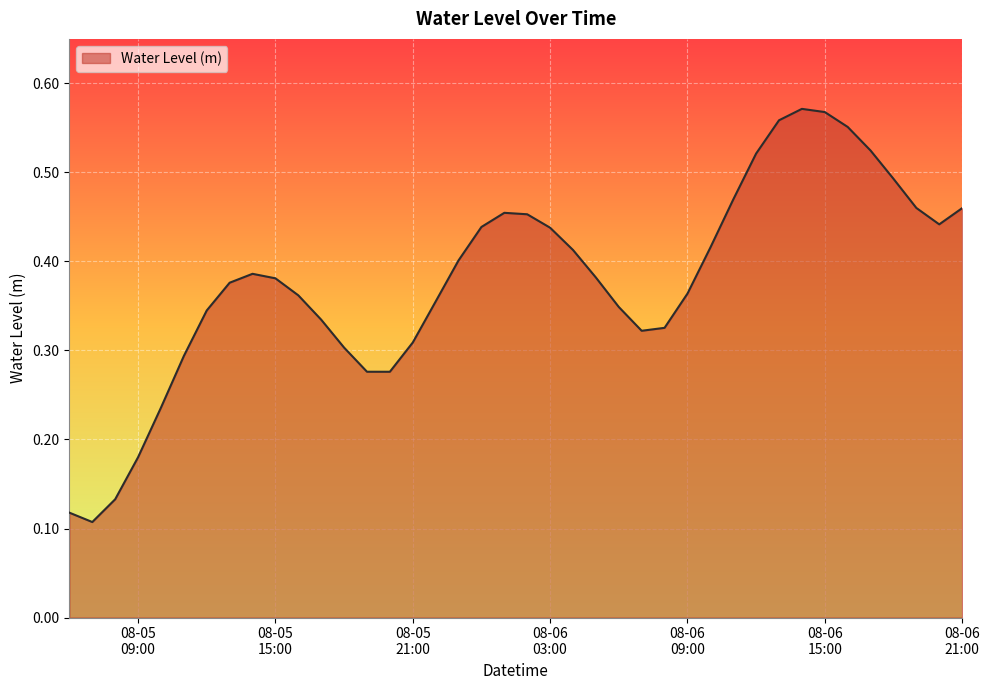

How many lines are shown in the chart?

1